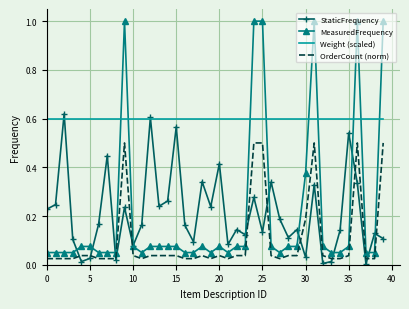

True or false: OrderCount (norm) and MeasuredFrequency intersect in this chart.

False